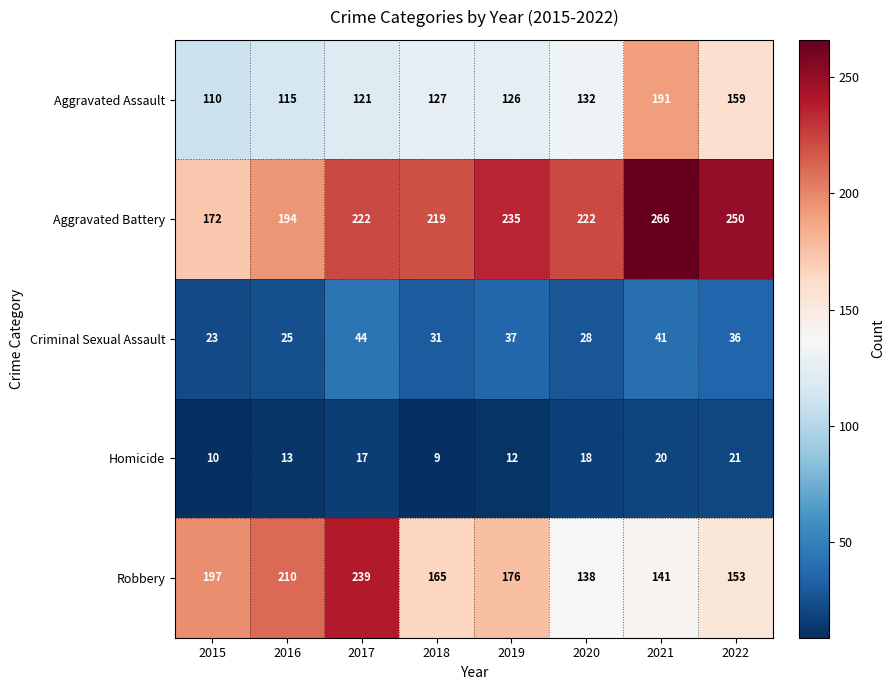

Rank the series by their maximum value, from highest to lowest.

Aggravated Battery, Robbery, Aggravated Assault, Criminal Sexual Assault, Homicide